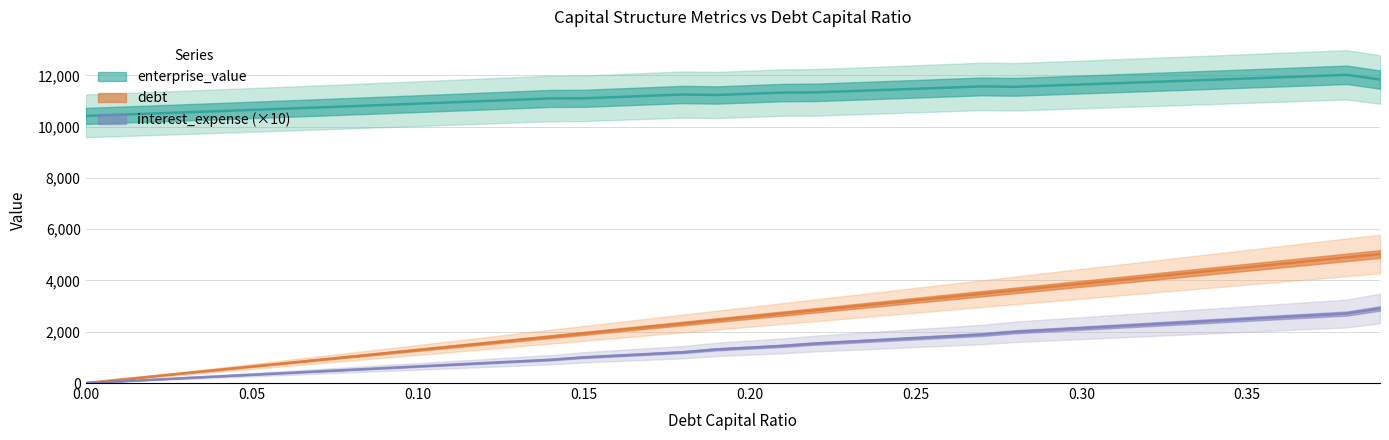

What is the total value across all series at 0.14?

13813.9